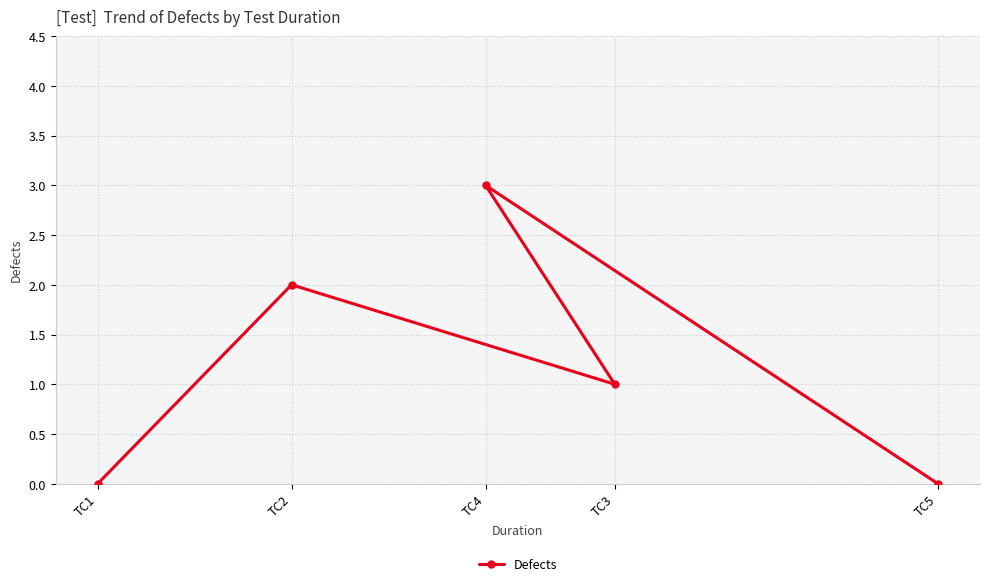

Reading left to right, extract all data points from this chart.

TC1=0	TC2=2	TC4=3	TC3=1	TC5=0